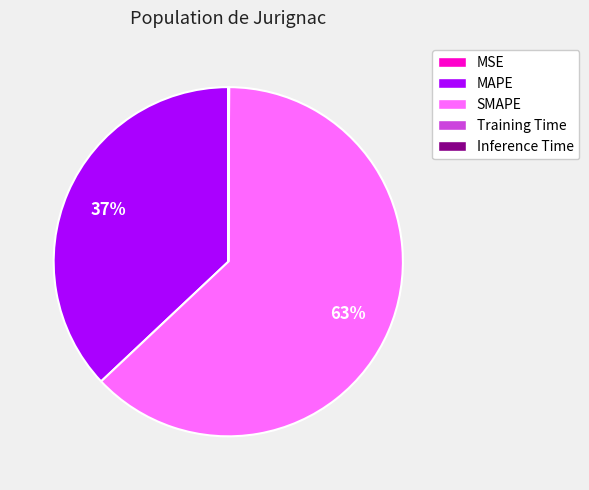

The MAPE slice represents 50% of the pie. True or false?

False